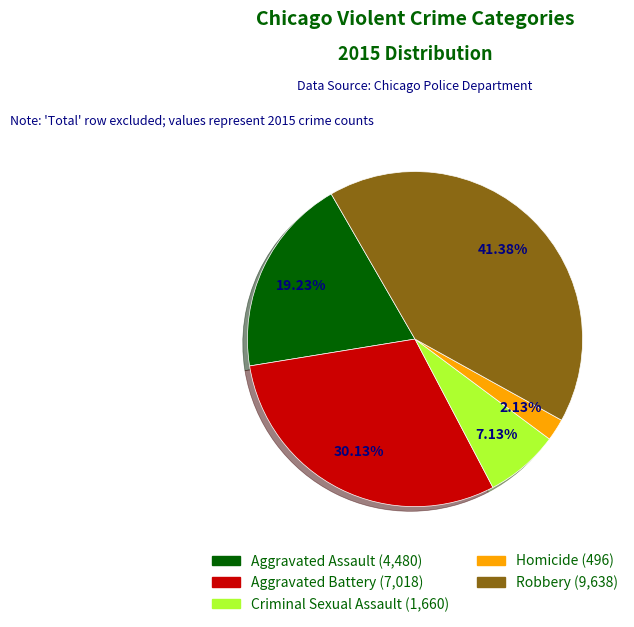

Which category has the biggest portion of the pie?

Robbery